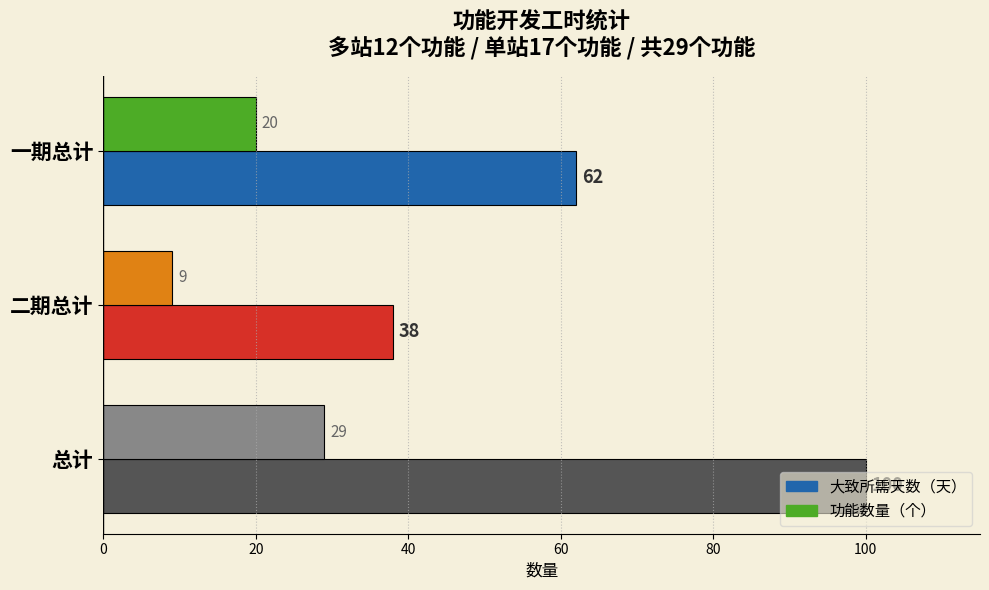

Count the number of categories in the chart.

3